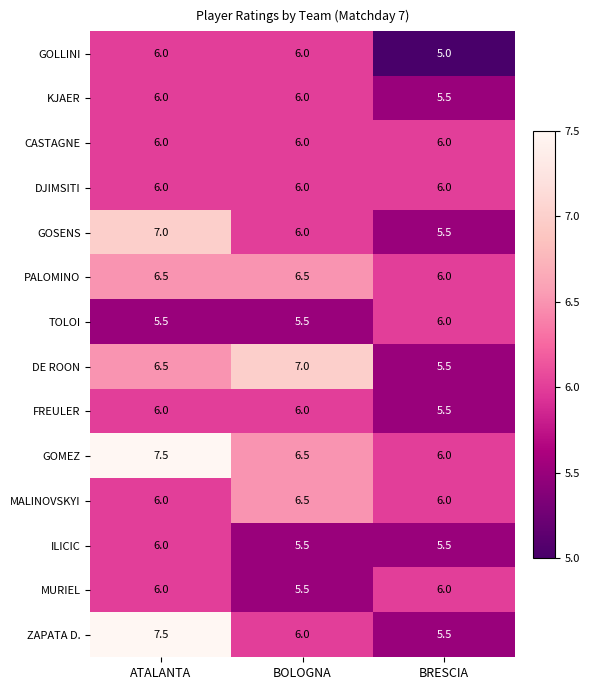

How many GOLLINI values are between 5 and 6?

3